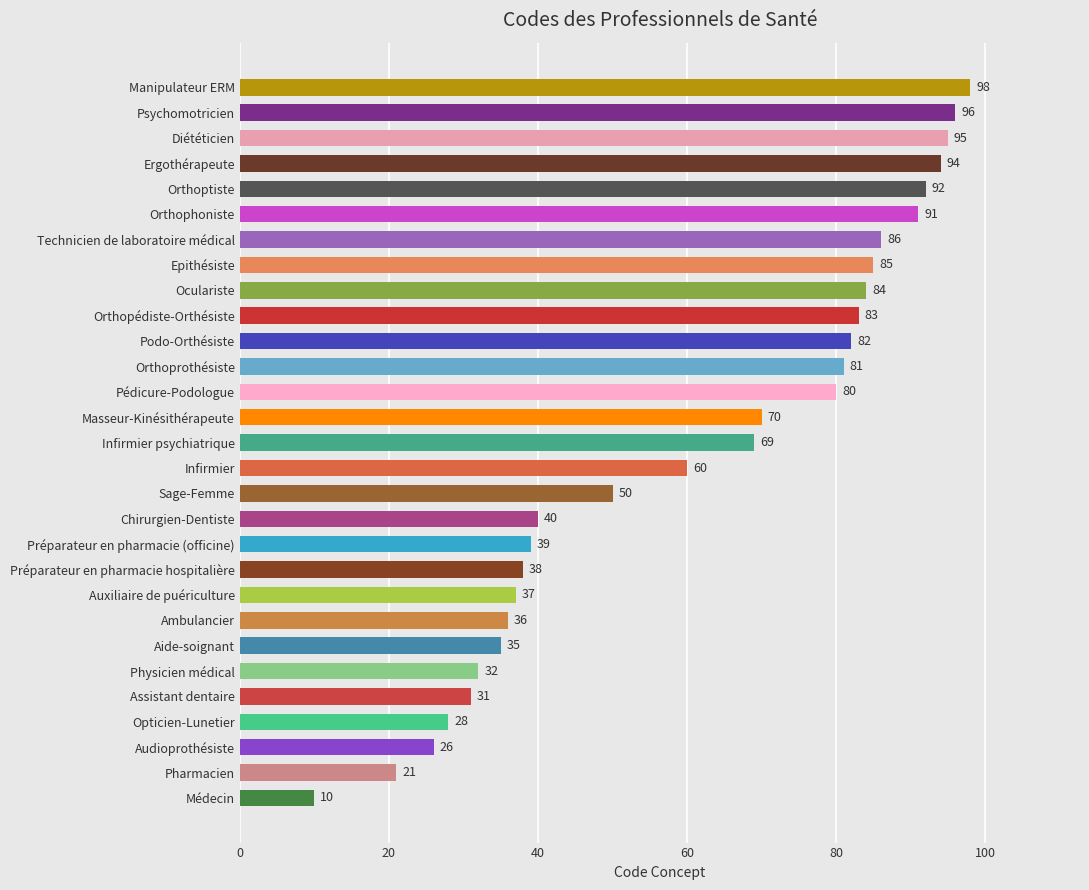

What is the change in value from Chirurgien-Dentiste to Physicien médical?

-8